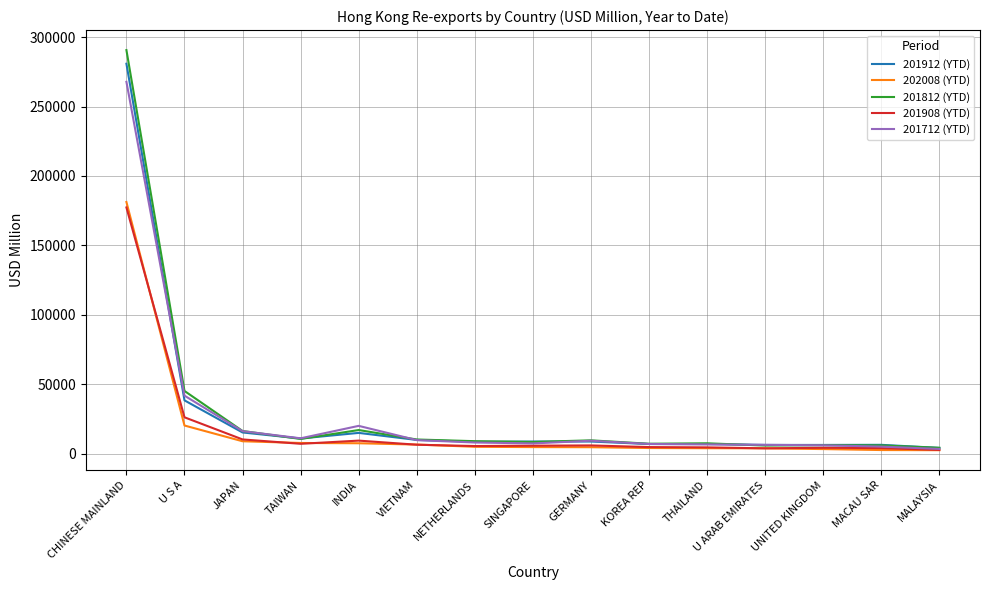

What is the spread (max minus min) of values at CHINESE MAINLAND?

113268.7